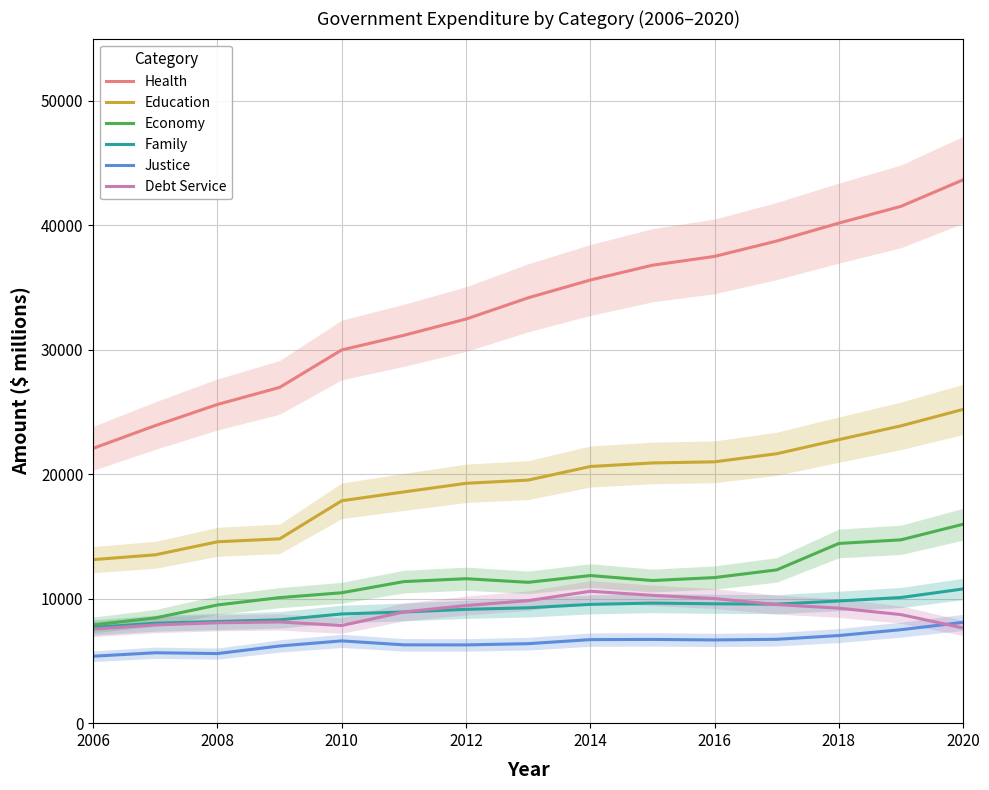

Which series has the largest range (max minus min)?

Health